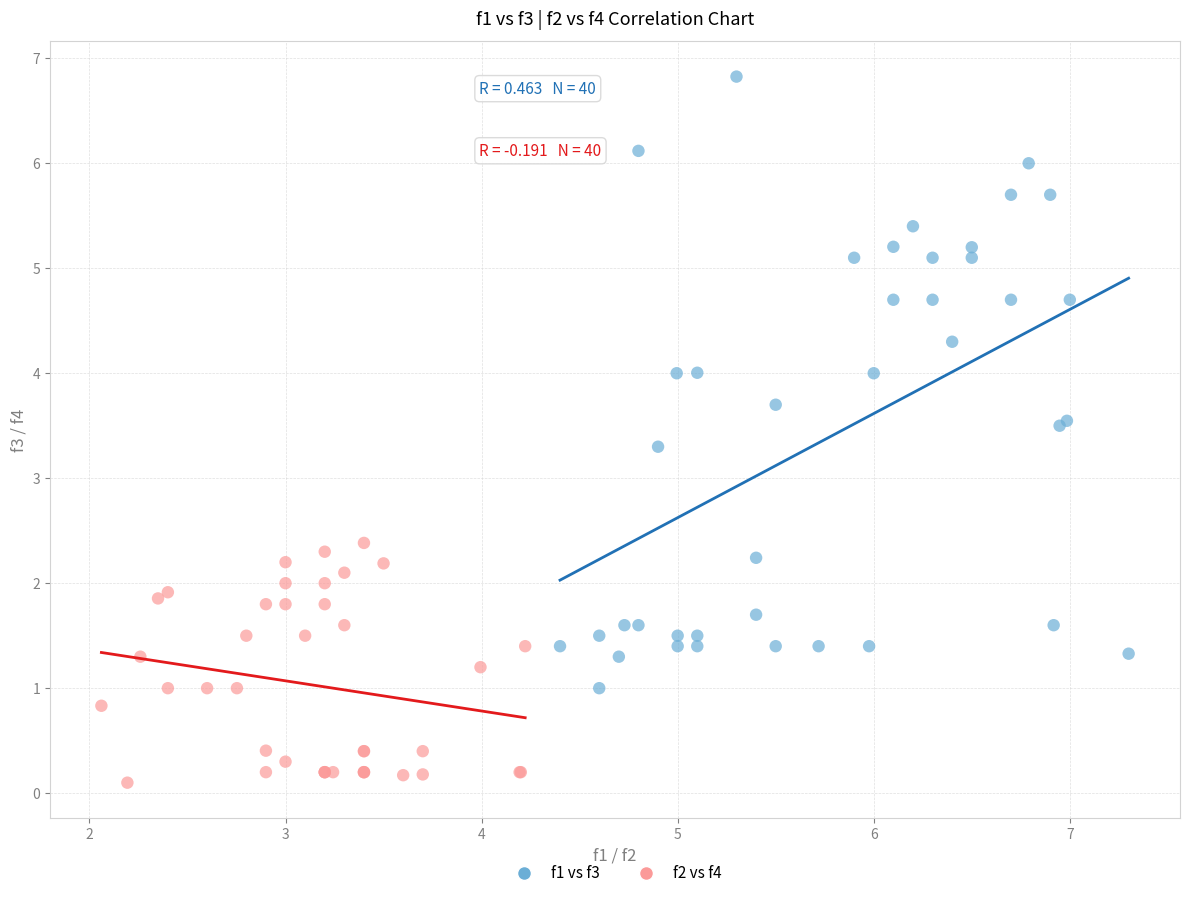

Which series reaches the minimum Y coordinate?

f2 vs f4